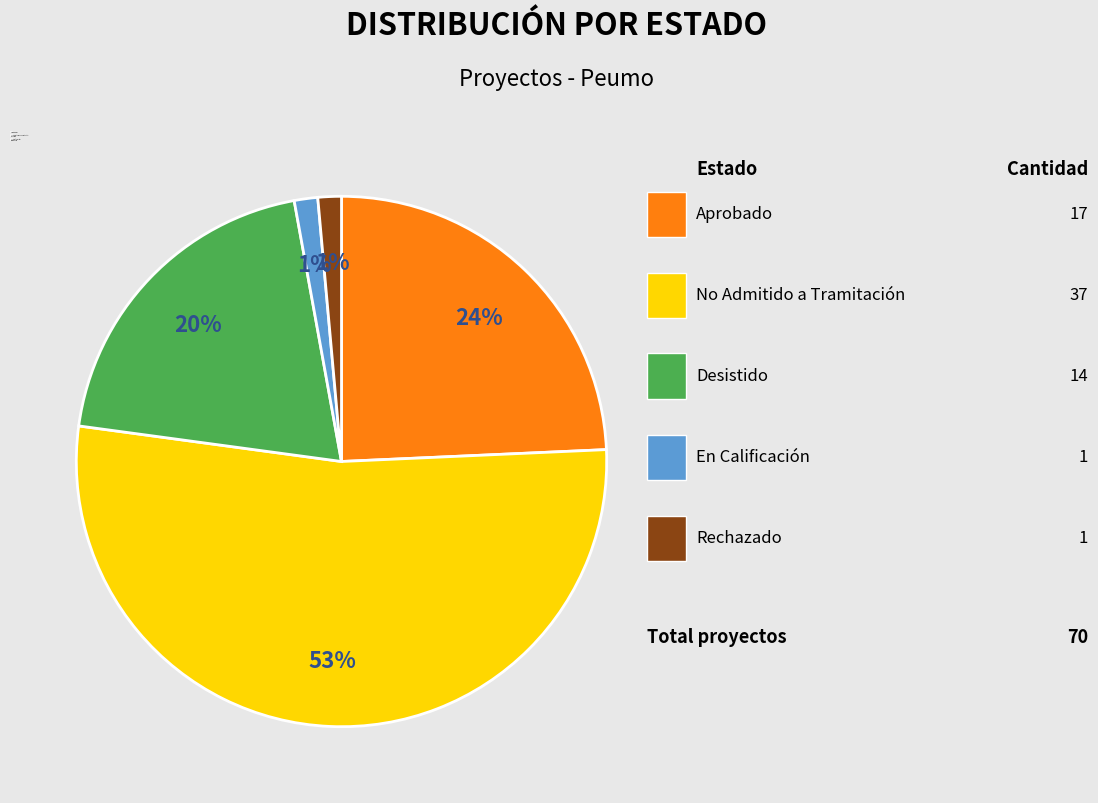

Is there any slice that represents more than half of the pie?

Yes